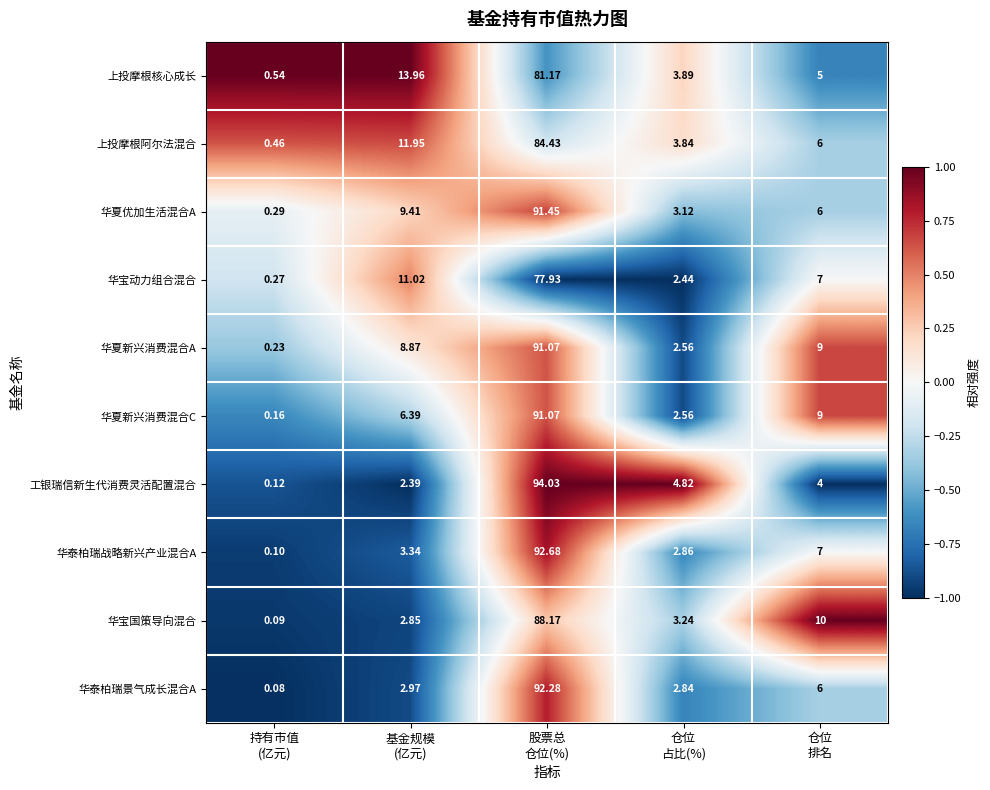

How many data points in 华泰柏瑞战略新兴产业混合A are above 3?

3